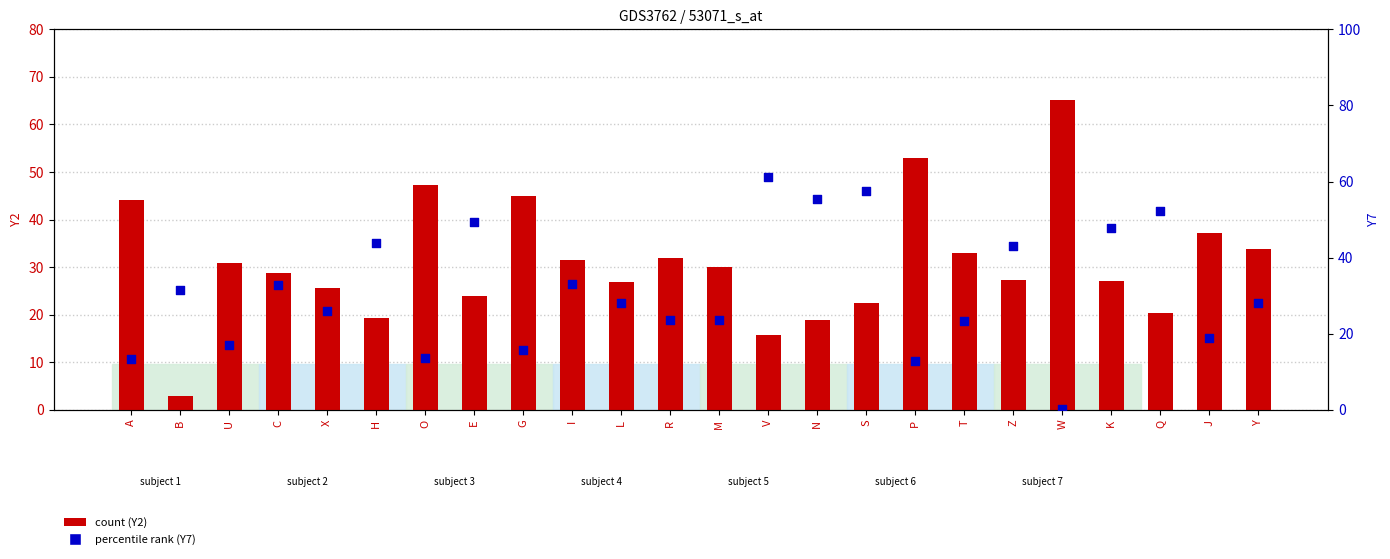

What is the total value across all series at L?

54.9